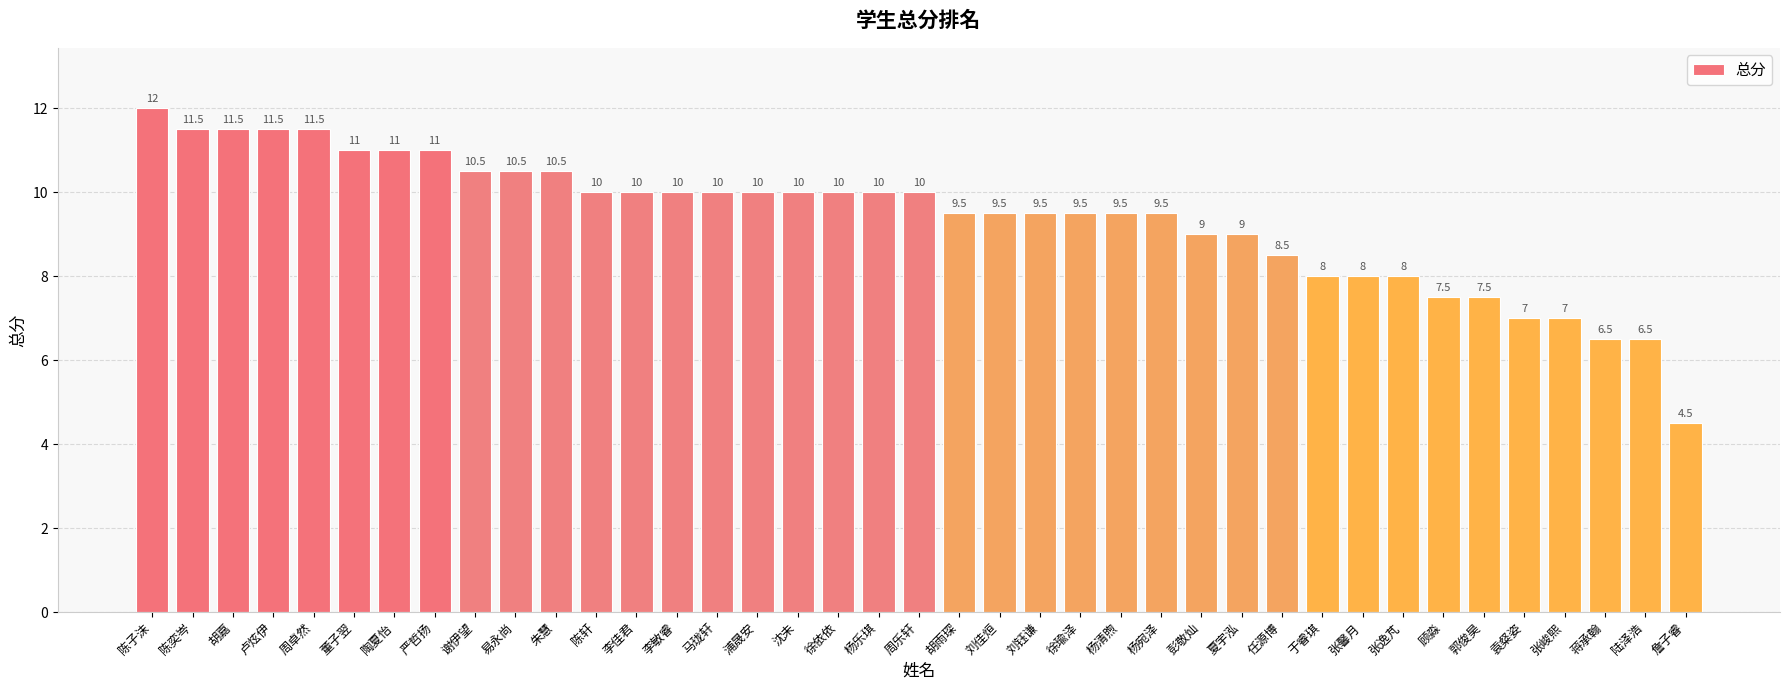

The value at 陶夏怡 is 3.0. True or false?

False